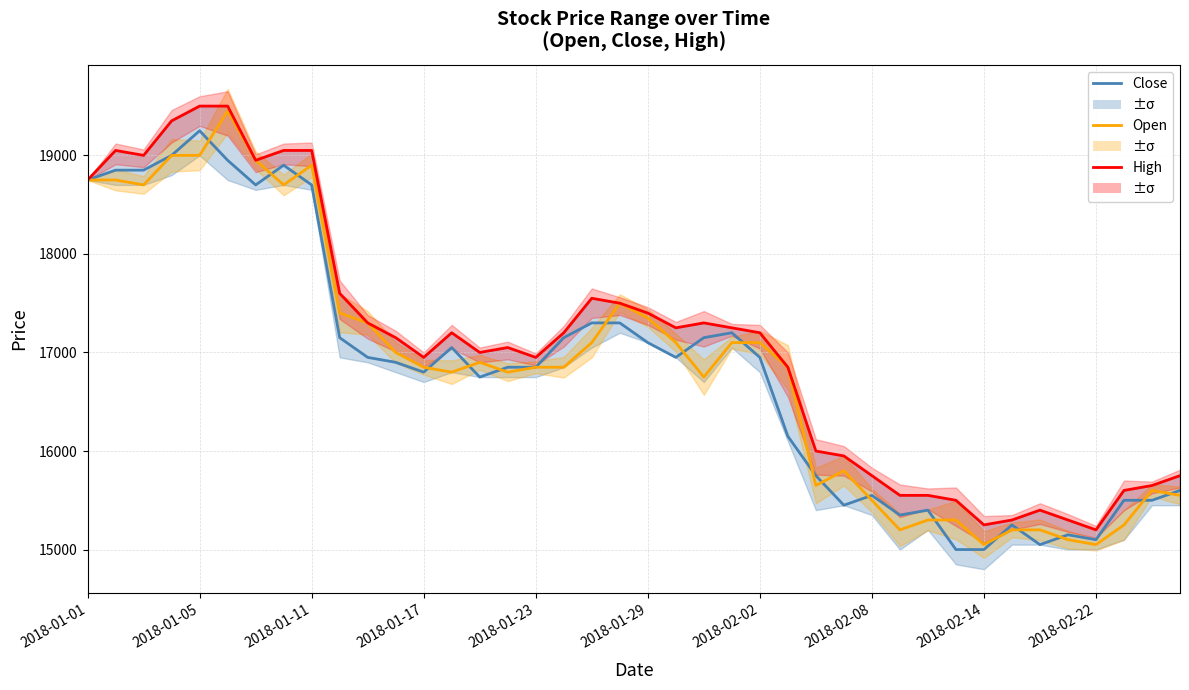

How many values in the Open series are below 16850?

17